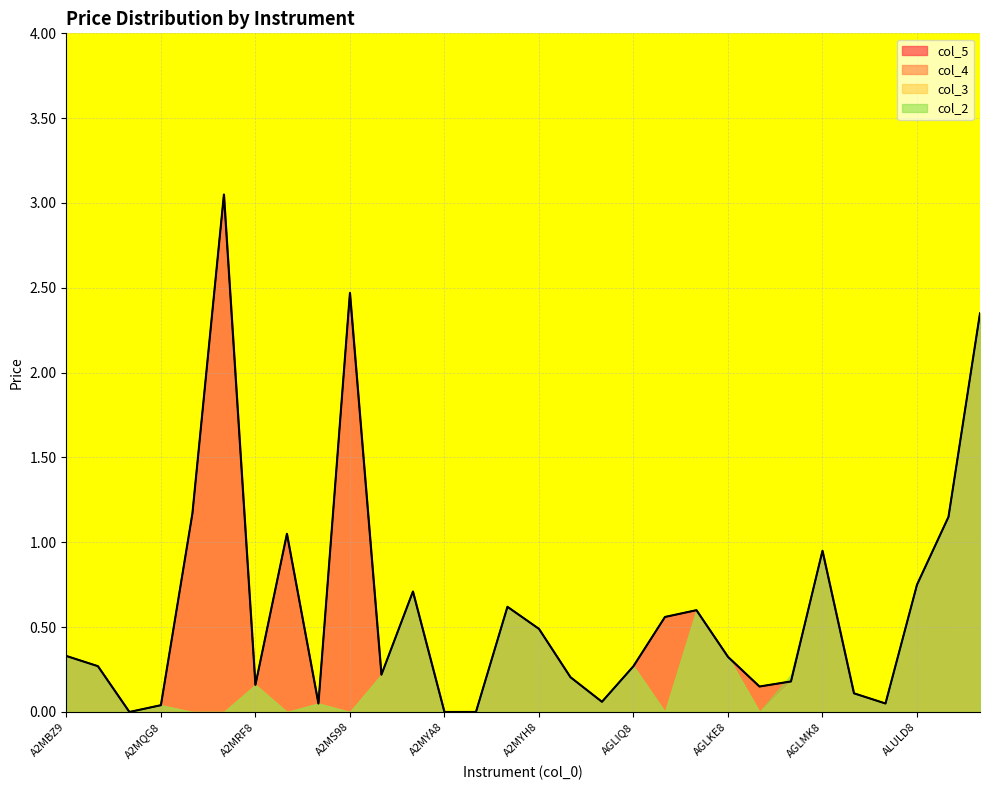

Which series has the widest spread of values?

col_4